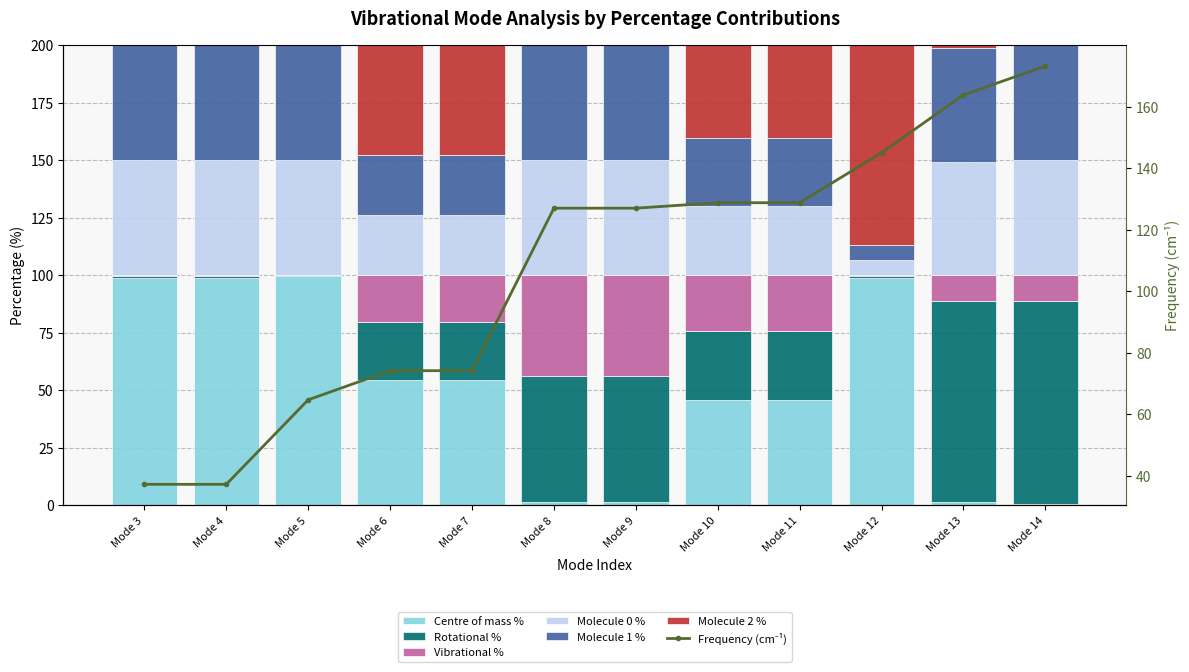

Which series has the widest spread of values?

Centre of mass %